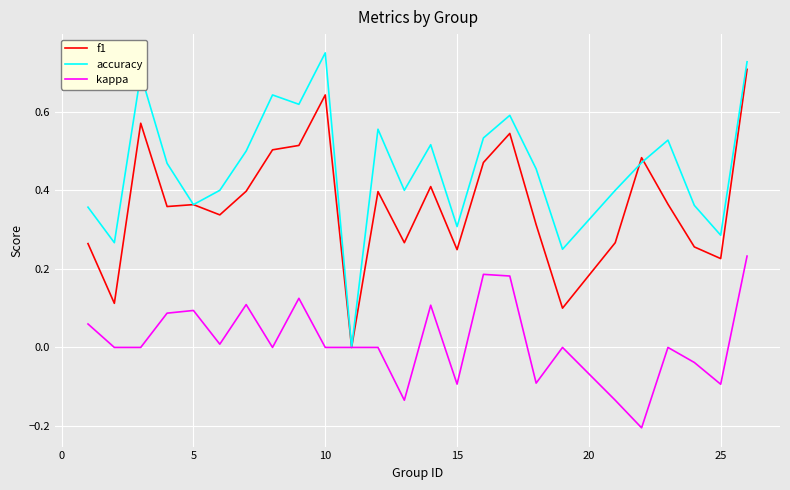

Which series has the largest total across all categories?

accuracy